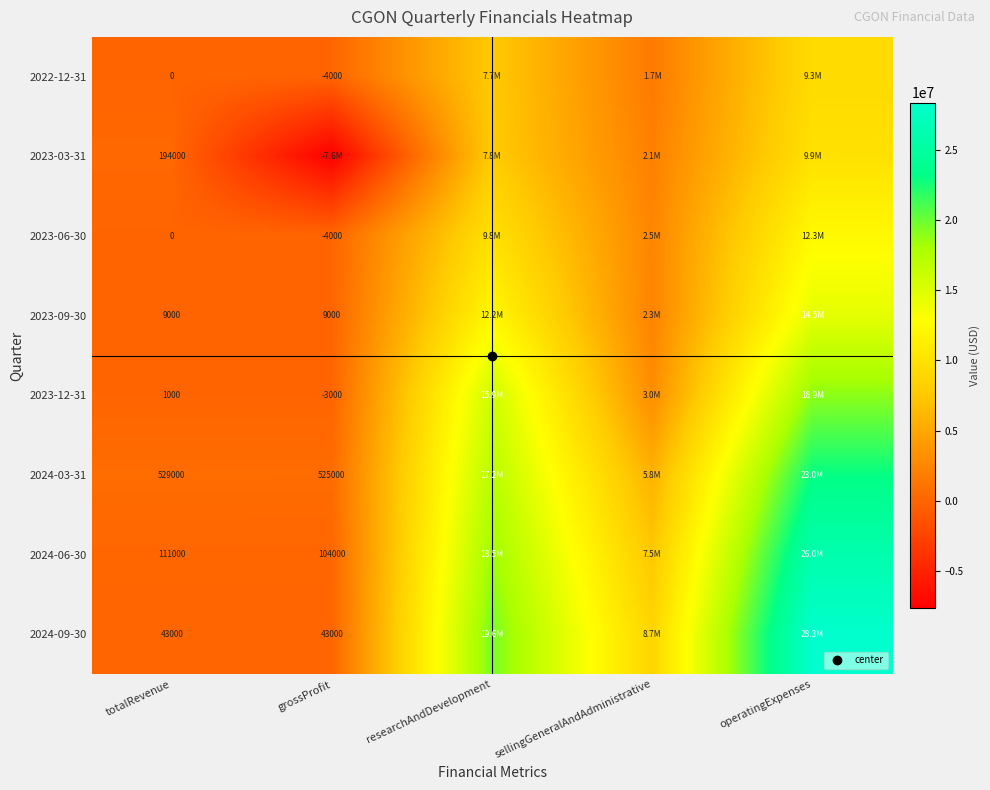

List the labels in order of 2024-09-30 value, smallest first.

totalRevenue, grossProfit, sellingGeneralAndAdministrative, researchAndDevelopment, operatingExpenses